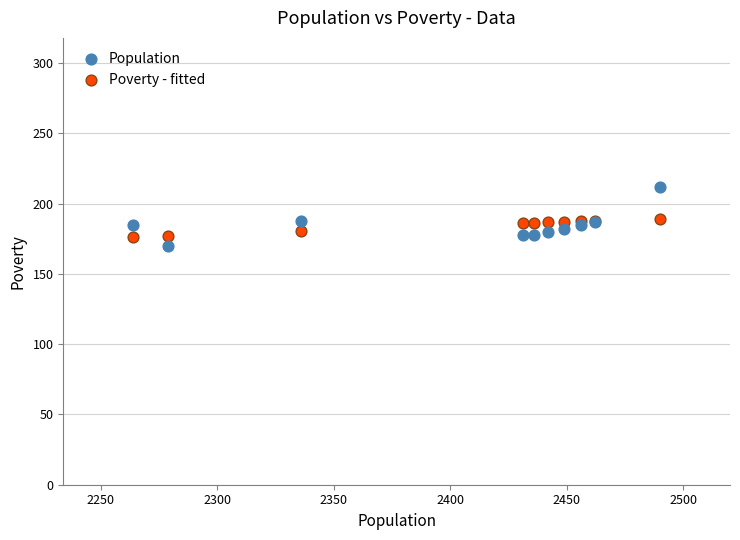

Which series reaches the maximum Y coordinate?

Population